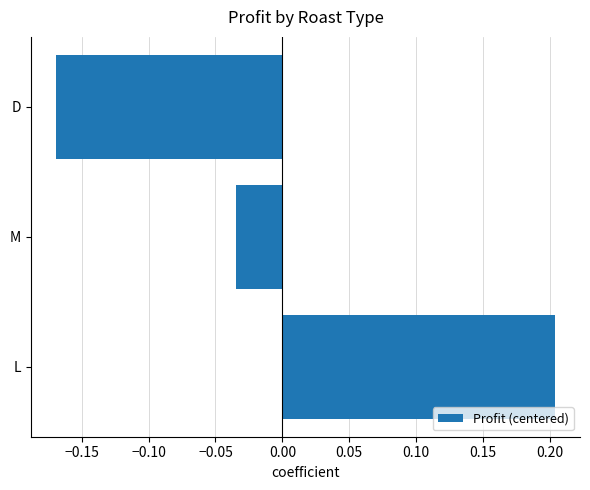

Rank the categories by value from highest to lowest.

L, M, D